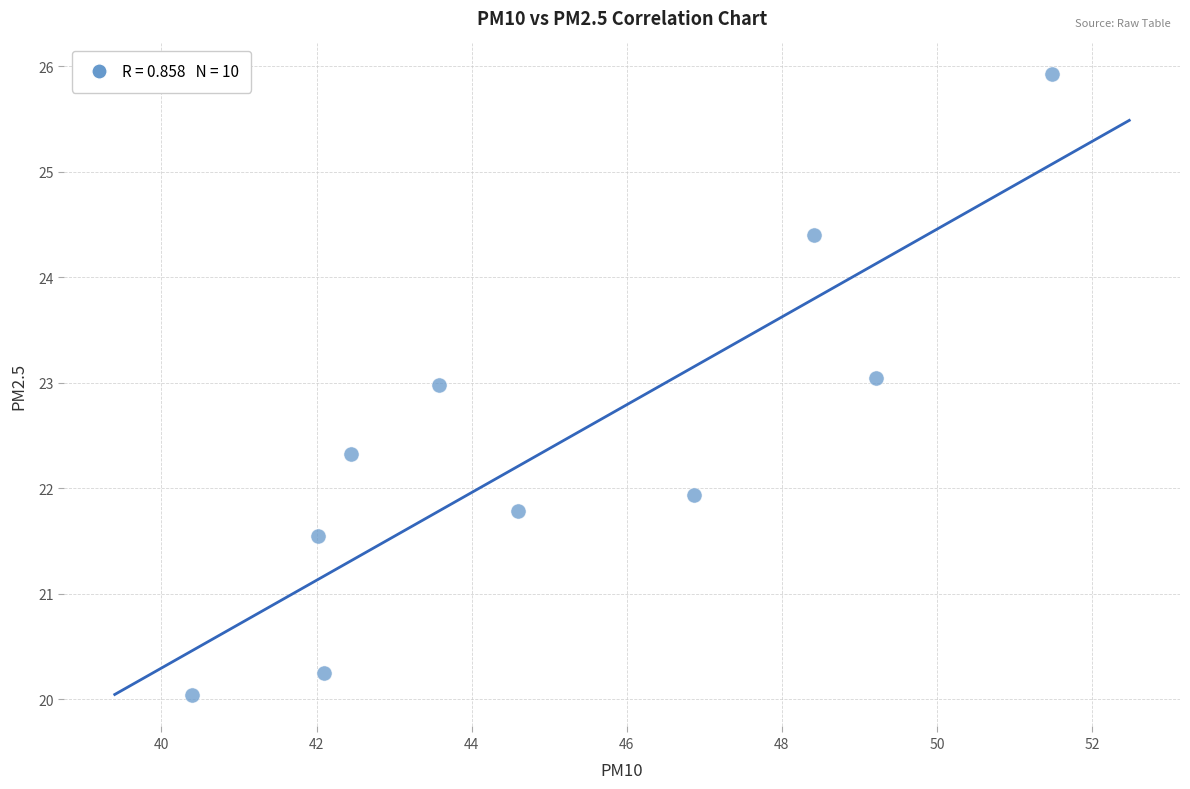

What is the average X value?

45.1